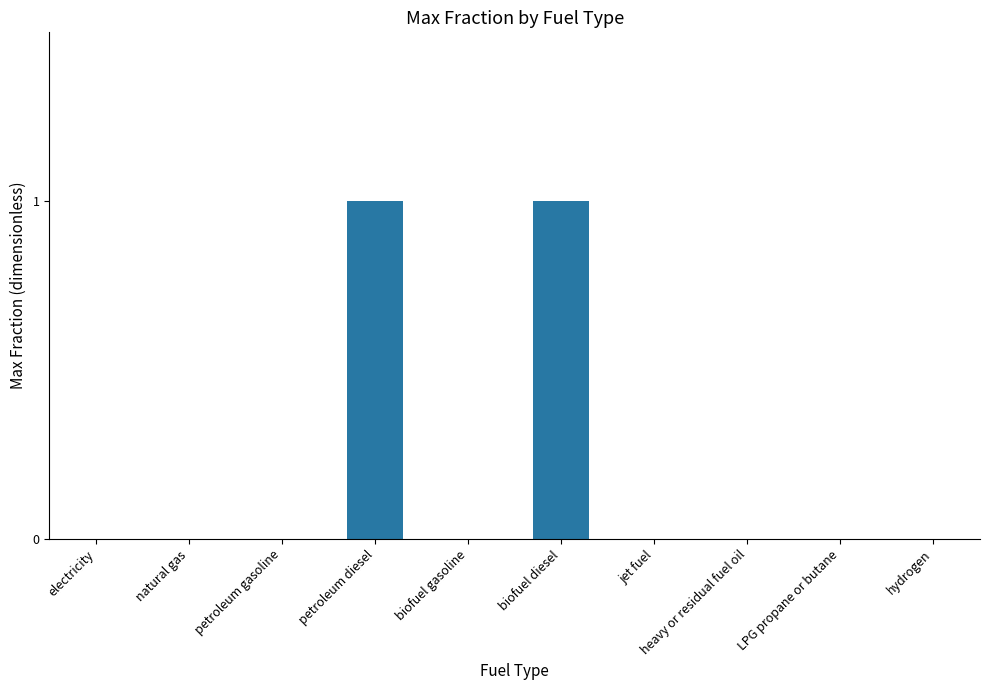

How many distinct data groups are displayed?

1